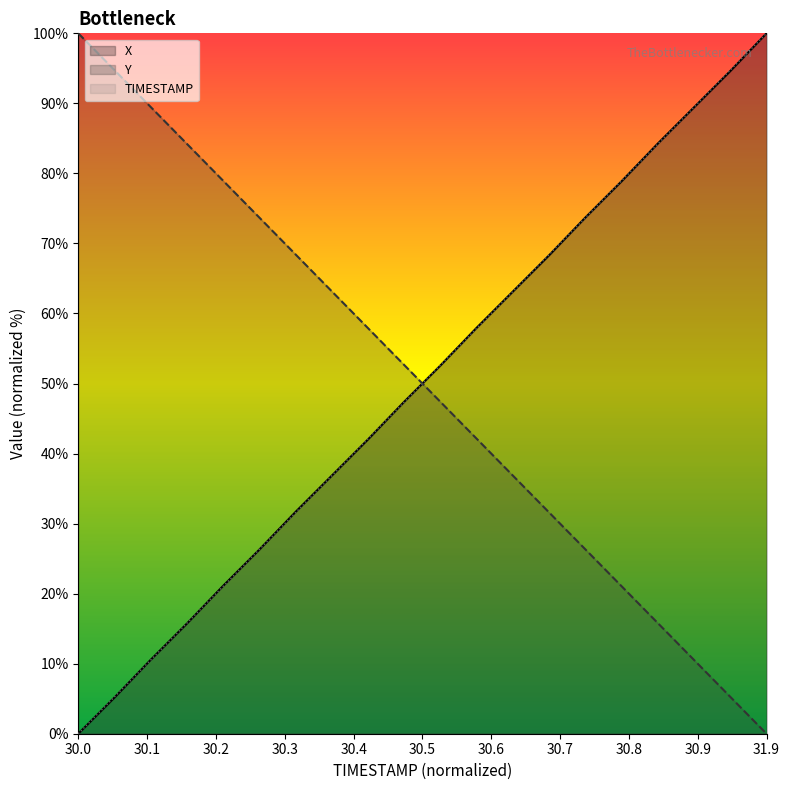

Rank the series by their average value, from lowest to highest.

X, TIMESTAMP, Y